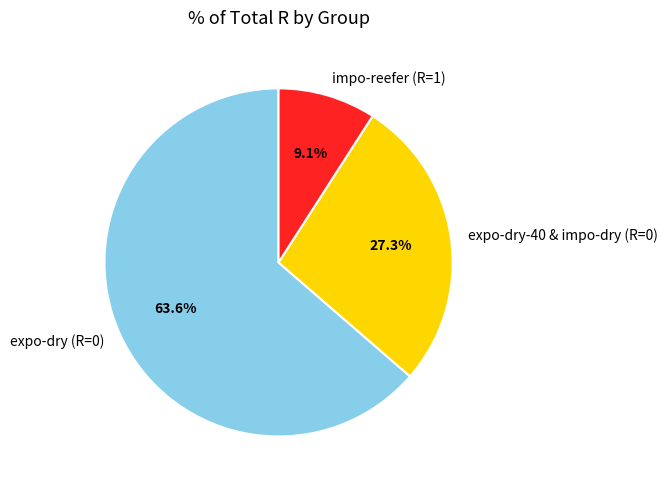

How many segments does this pie chart have?

3